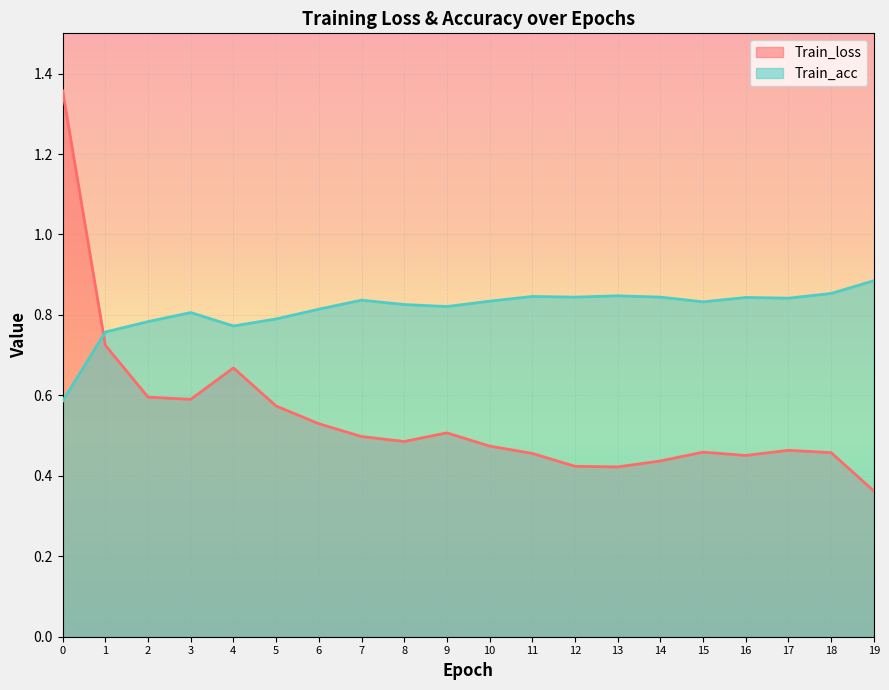

Which series ends up on top after the final intersection of Train_acc and Train_loss?

Train_acc